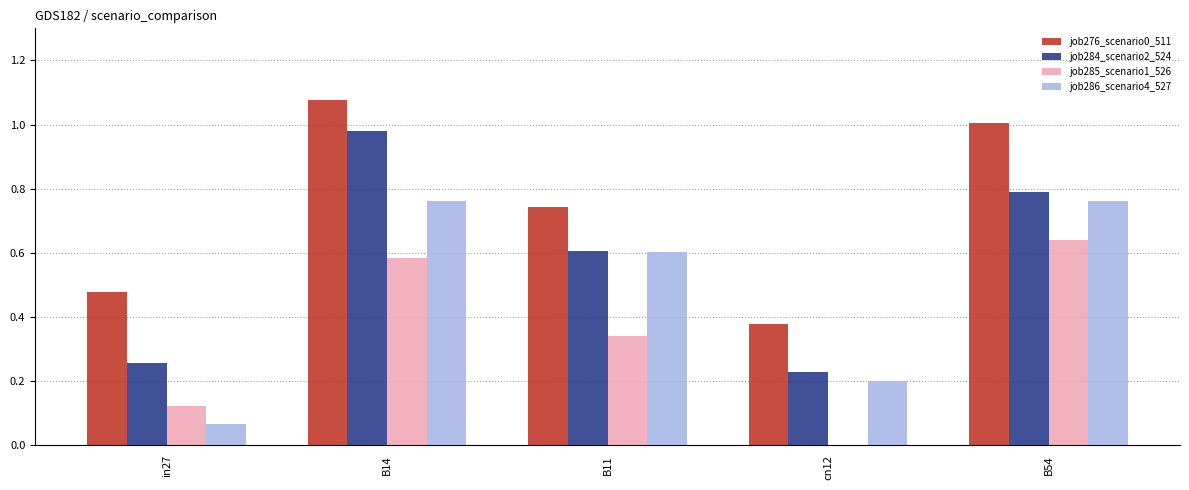

Which series changed the most between in27 and B11?

job286_scenario4_527